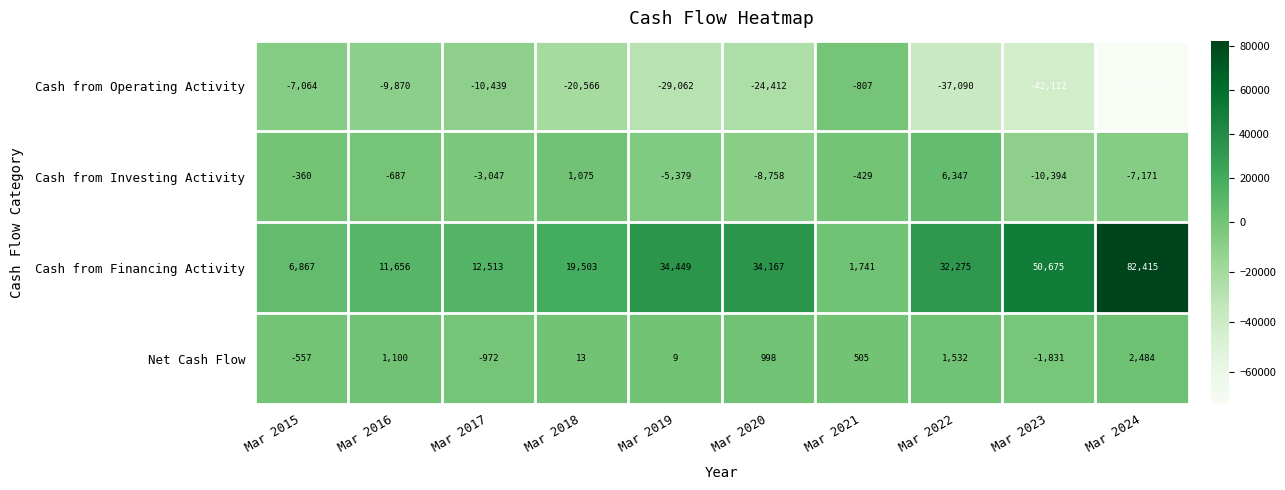

Where is Cash from Investing Activity nearest to the value -2023?

Mar 2017